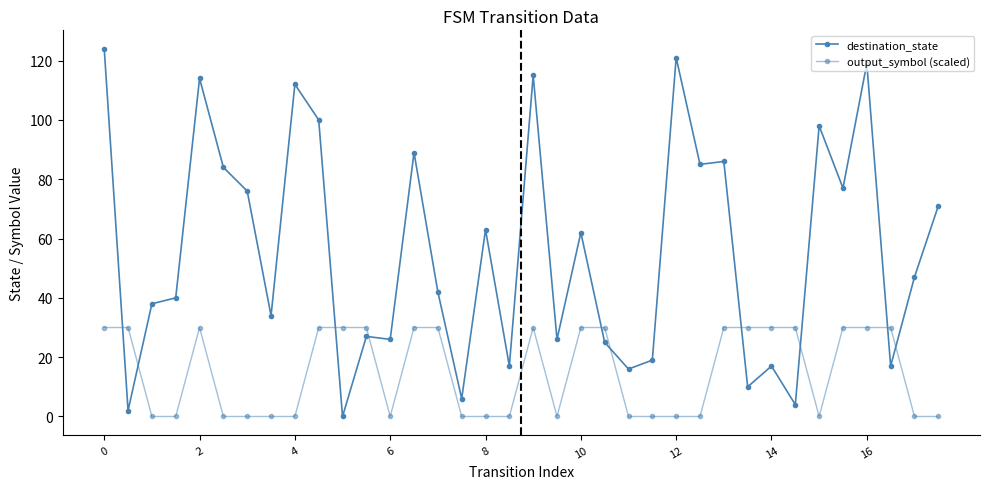

Is this an area chart (filled region under the line)?

No